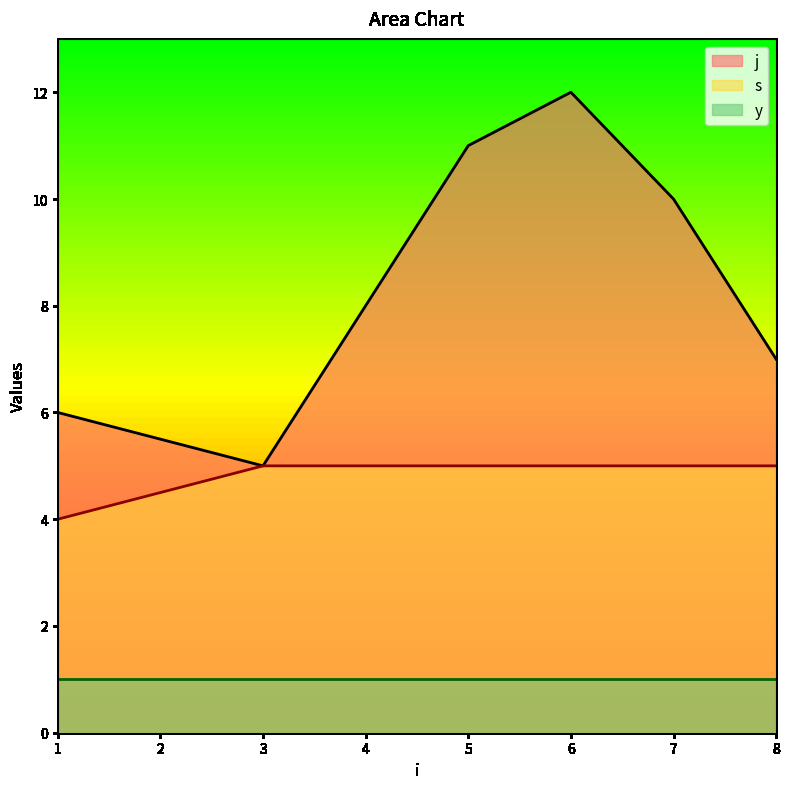

At how many categories does at least one series exceed 4?

6